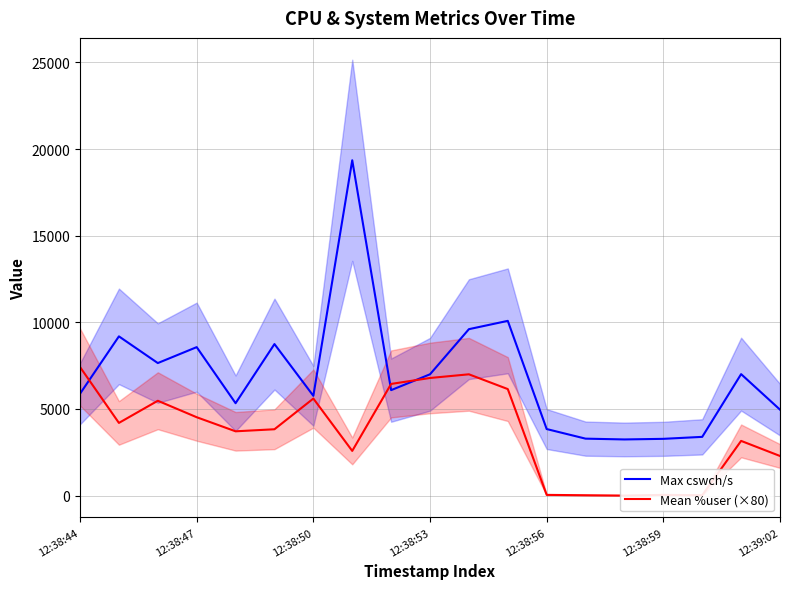

How many interior local valleys does the Max cswch/s series have?

5